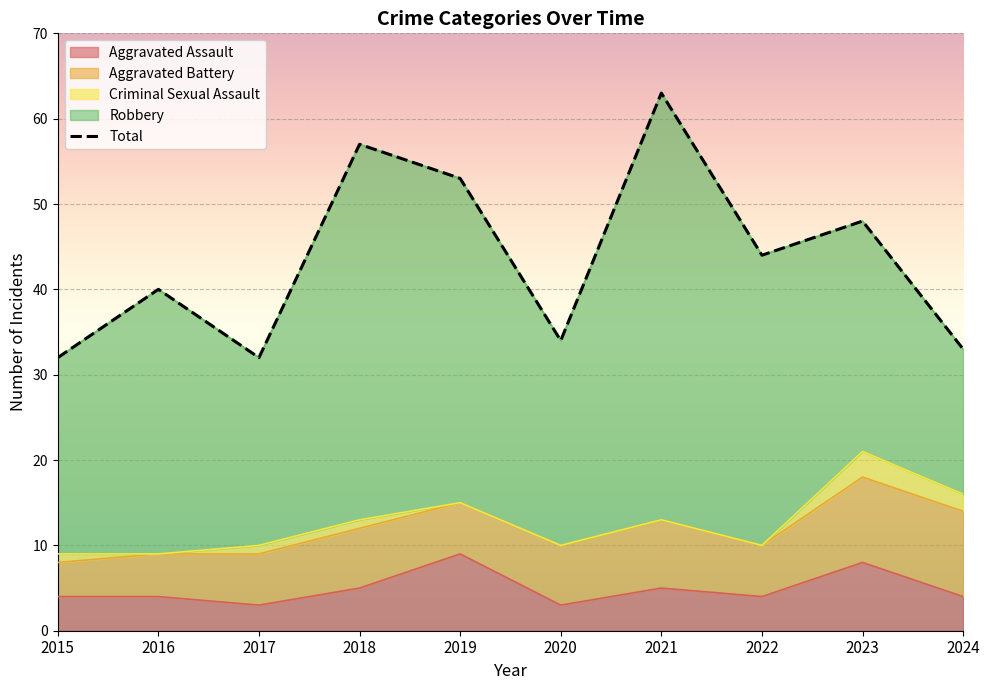

How many data points are less than 44?

5